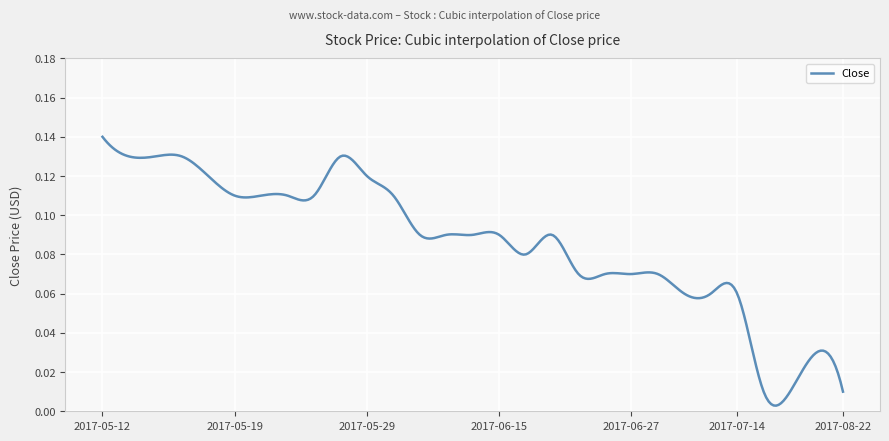

What is the sum of all values?

26.0